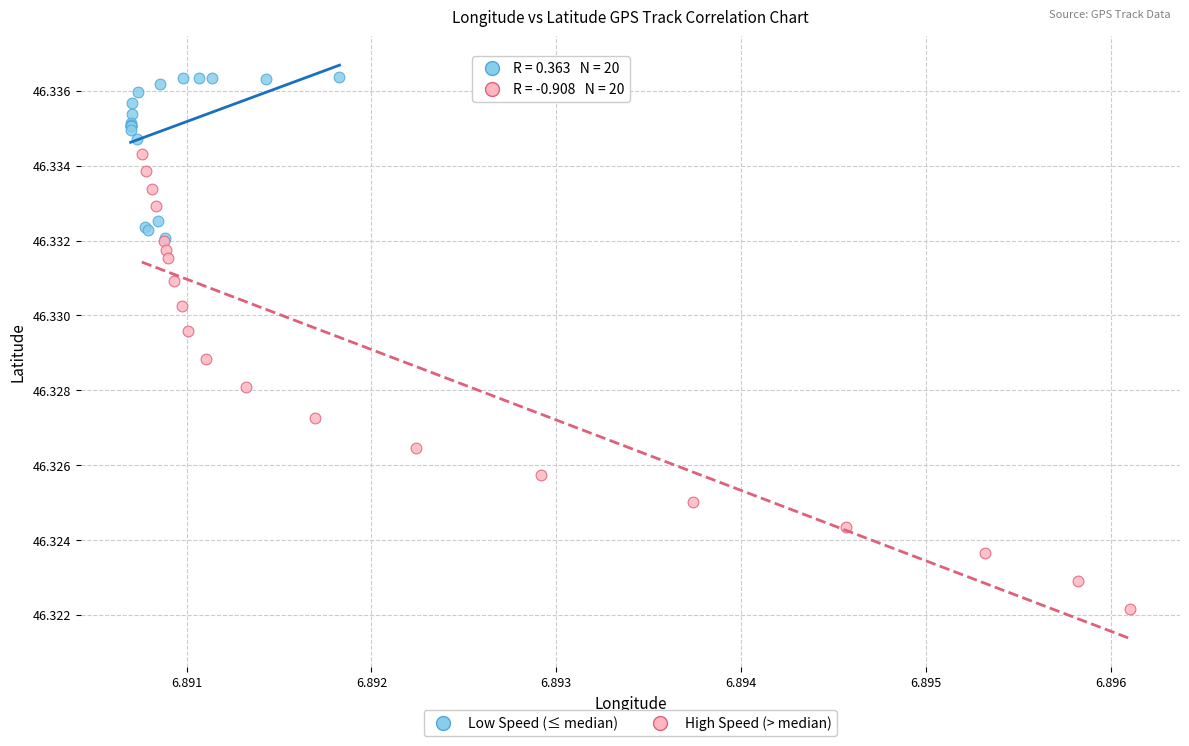

Which series has the largest Y range (max minus min)?

High Speed (> median)